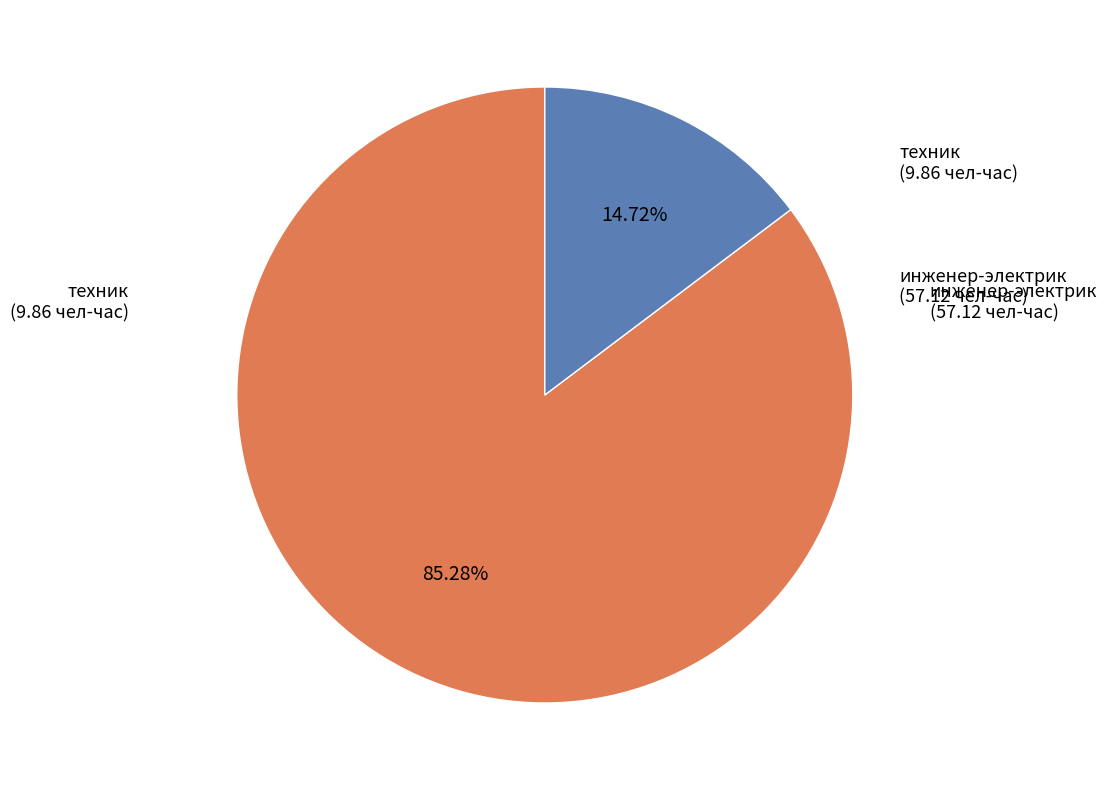

Is there a majority slice in this chart?

Yes